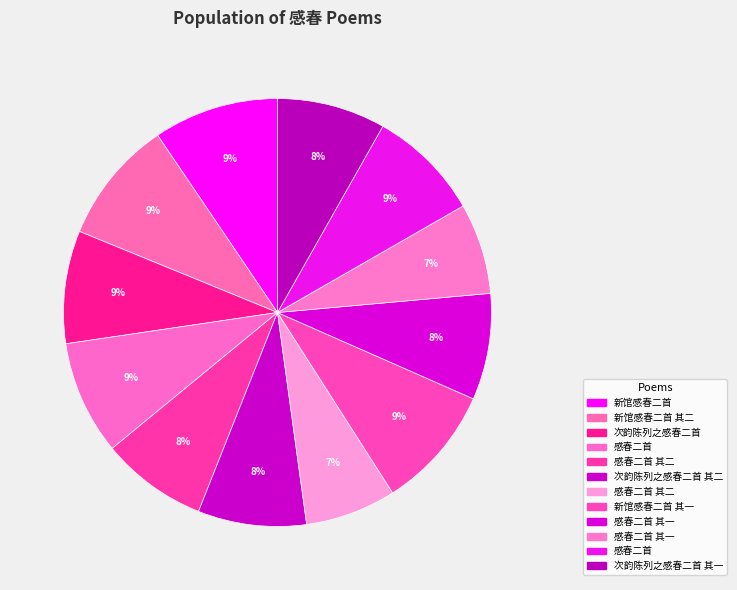

How many segments does this pie chart have?

12